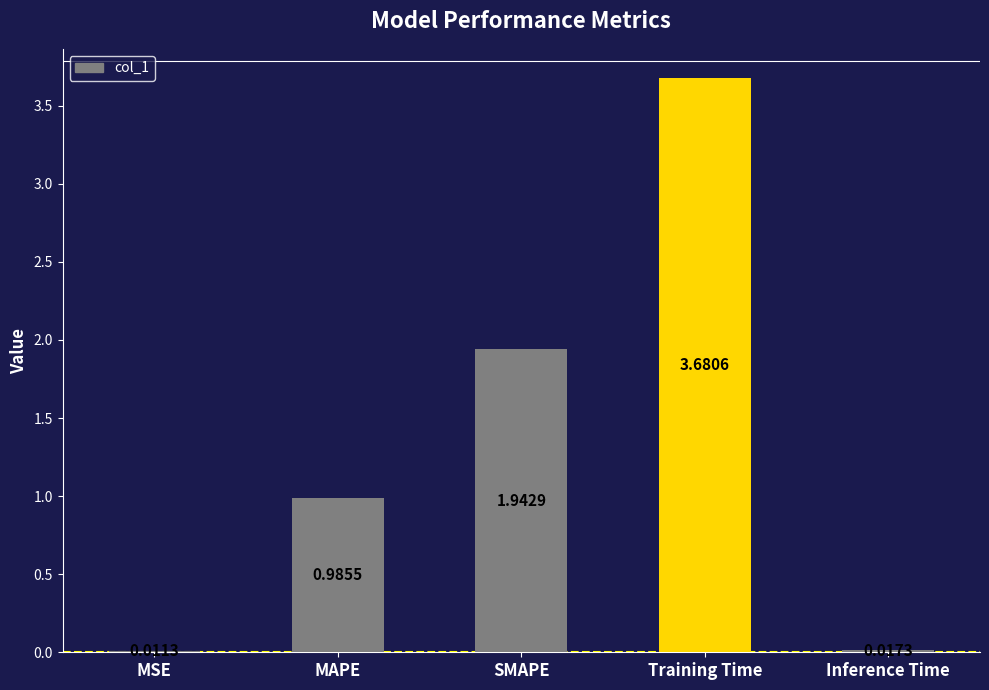

Where is the data nearest to the value 1?

MAPE